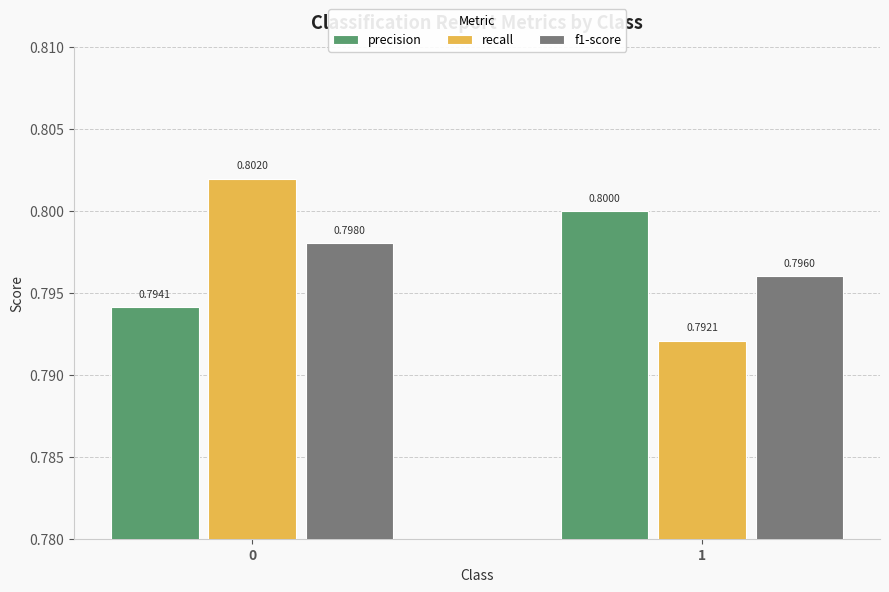

At which label is recall closest to 0?

1